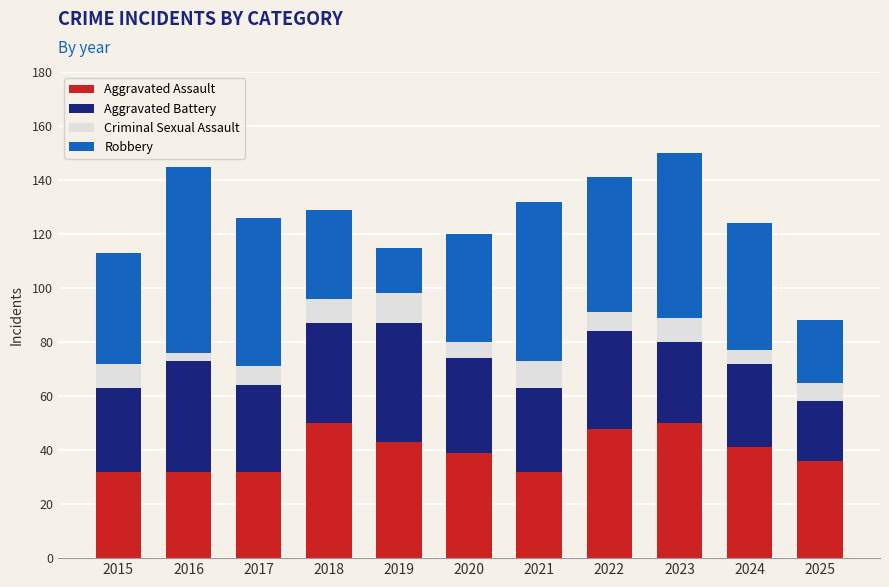

The Aggravated Assault series shows 84 at 2022. True or false?

False